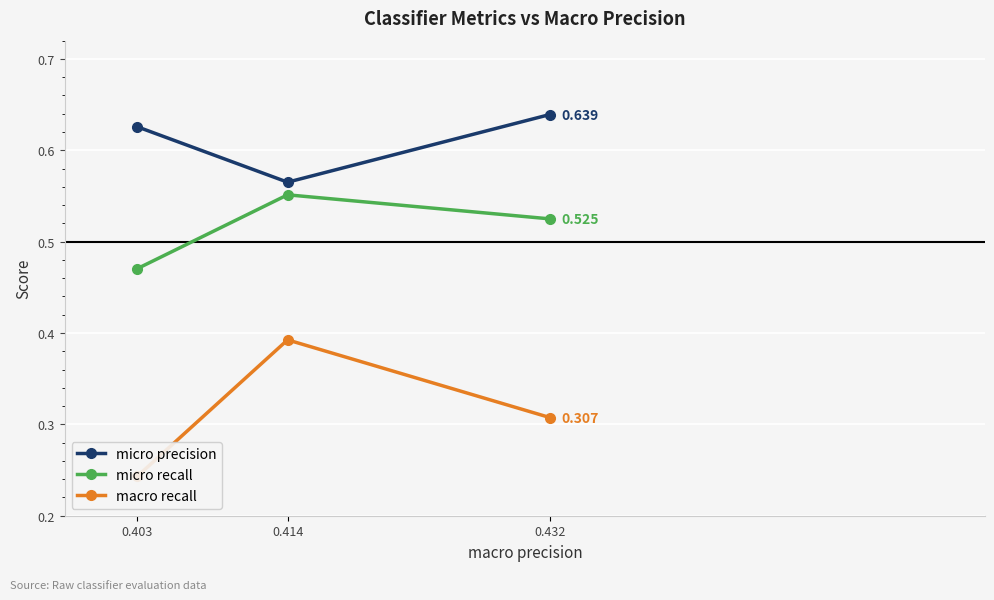

Count the macro recall values in the range 0 to 1.

3